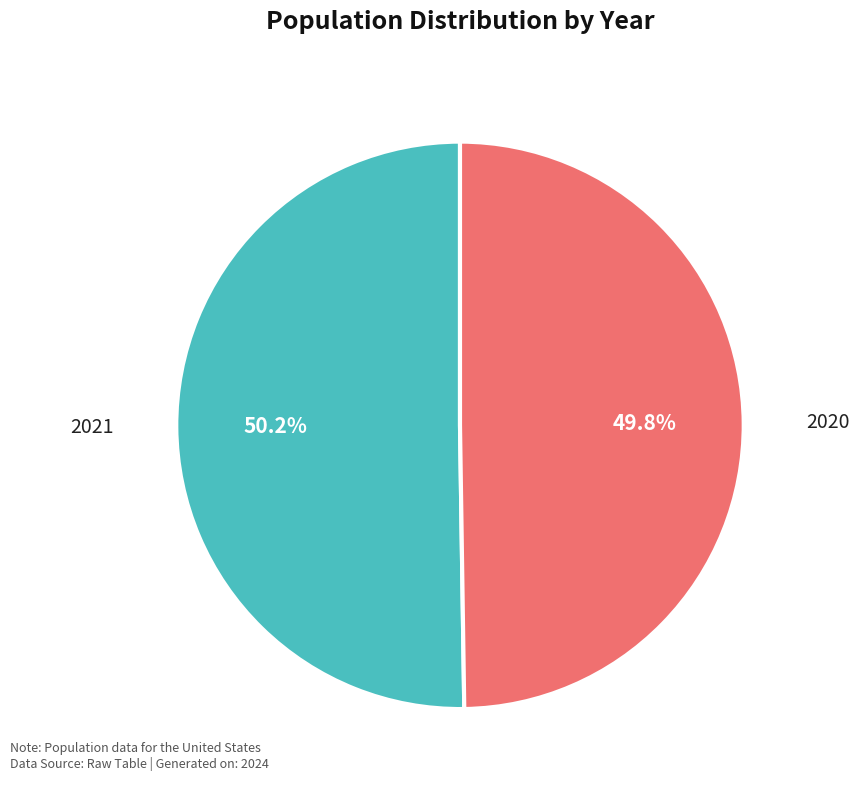

Does any single category account for the majority?

Yes